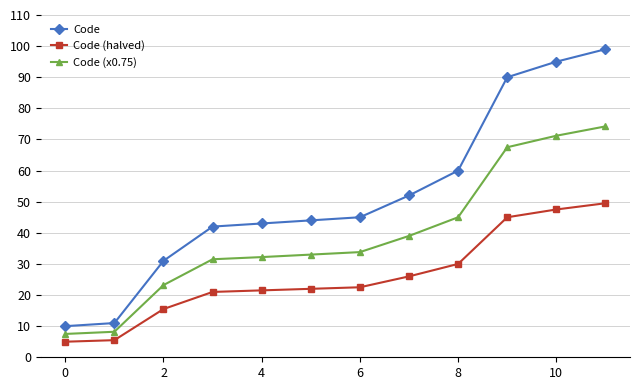

Rank the series by their maximum value, from lowest to highest.

Code (halved), Code (x0.75), Code